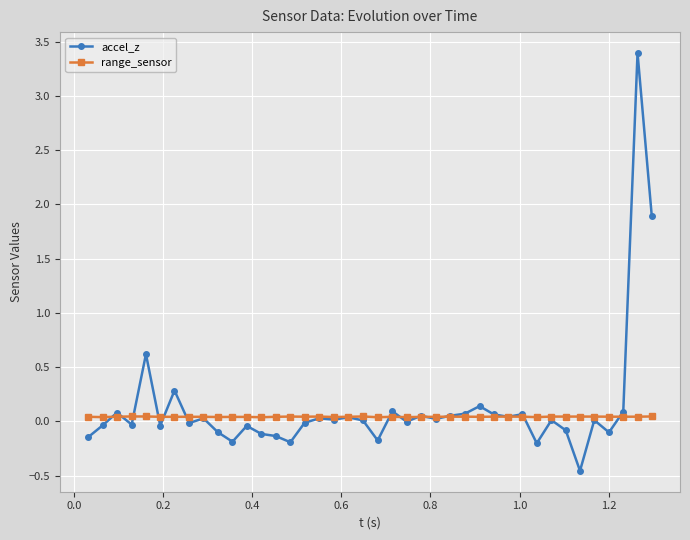

How many range_sensor values are between 0 and 1?

40